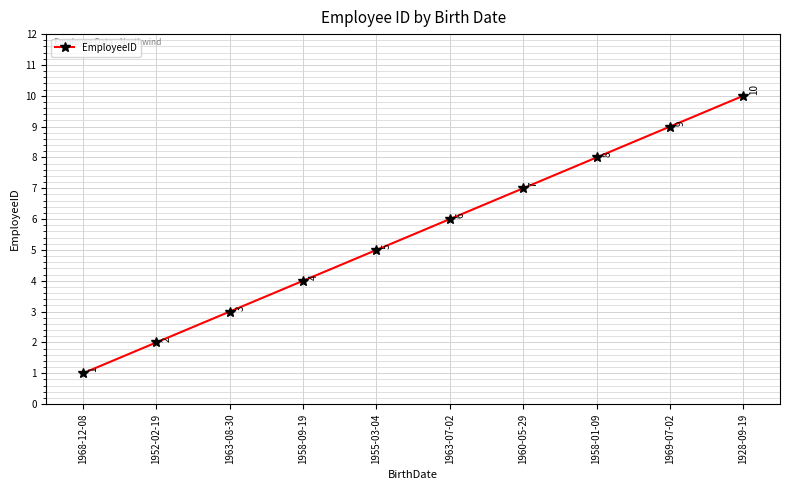

The value at 1955-03-04 is 1. True or false?

False